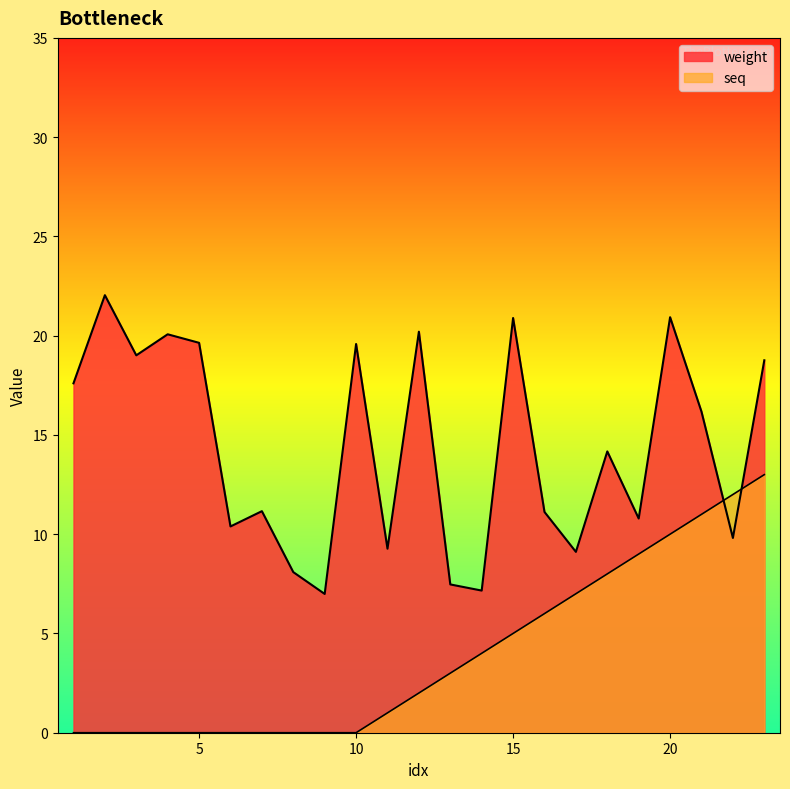

At which label does weight first exceed 14?

1